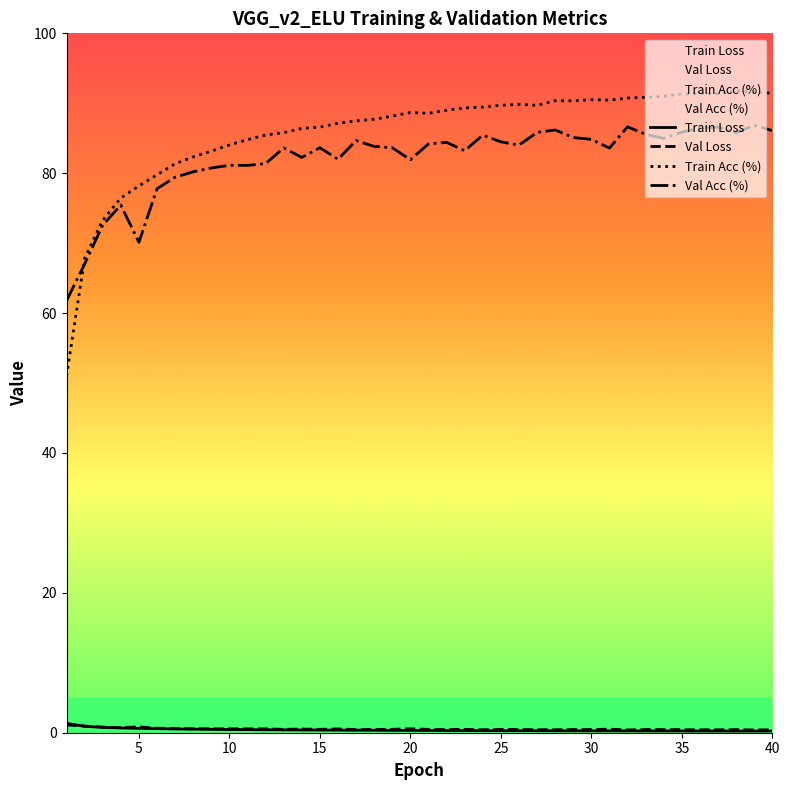

How many lines are shown in the chart?

4